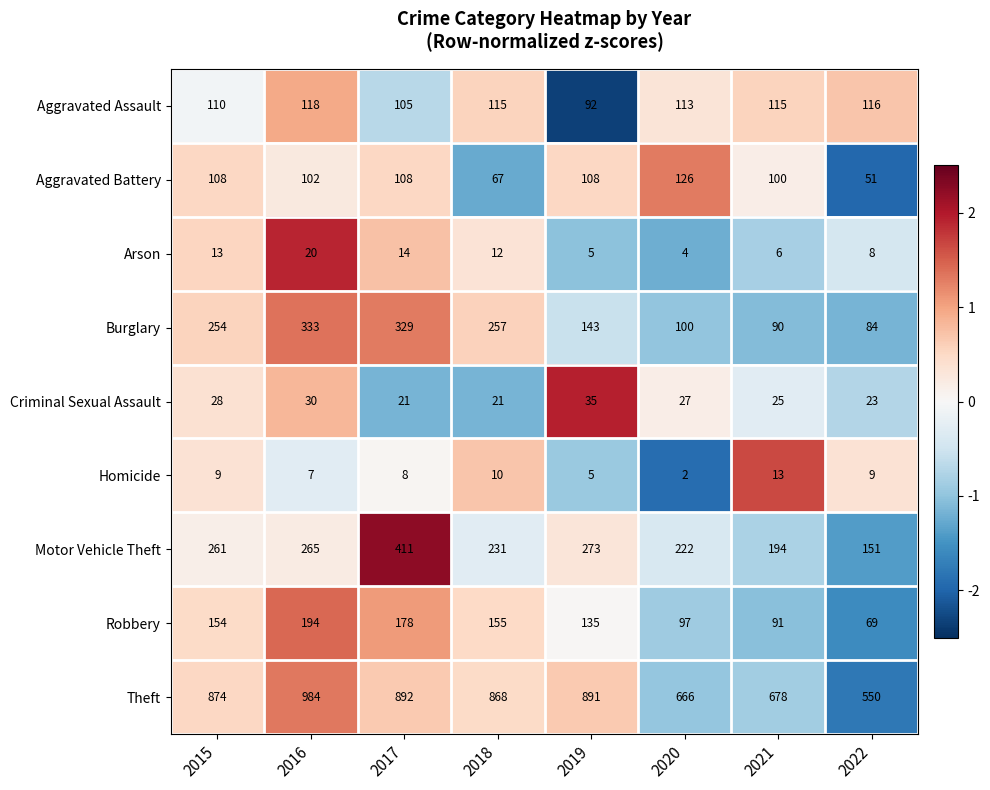

Rank the series at 2016 from highest to lowest value.

Theft, Burglary, Motor Vehicle Theft, Robbery, Aggravated Assault, Aggravated Battery, Criminal Sexual Assault, Arson, Homicide